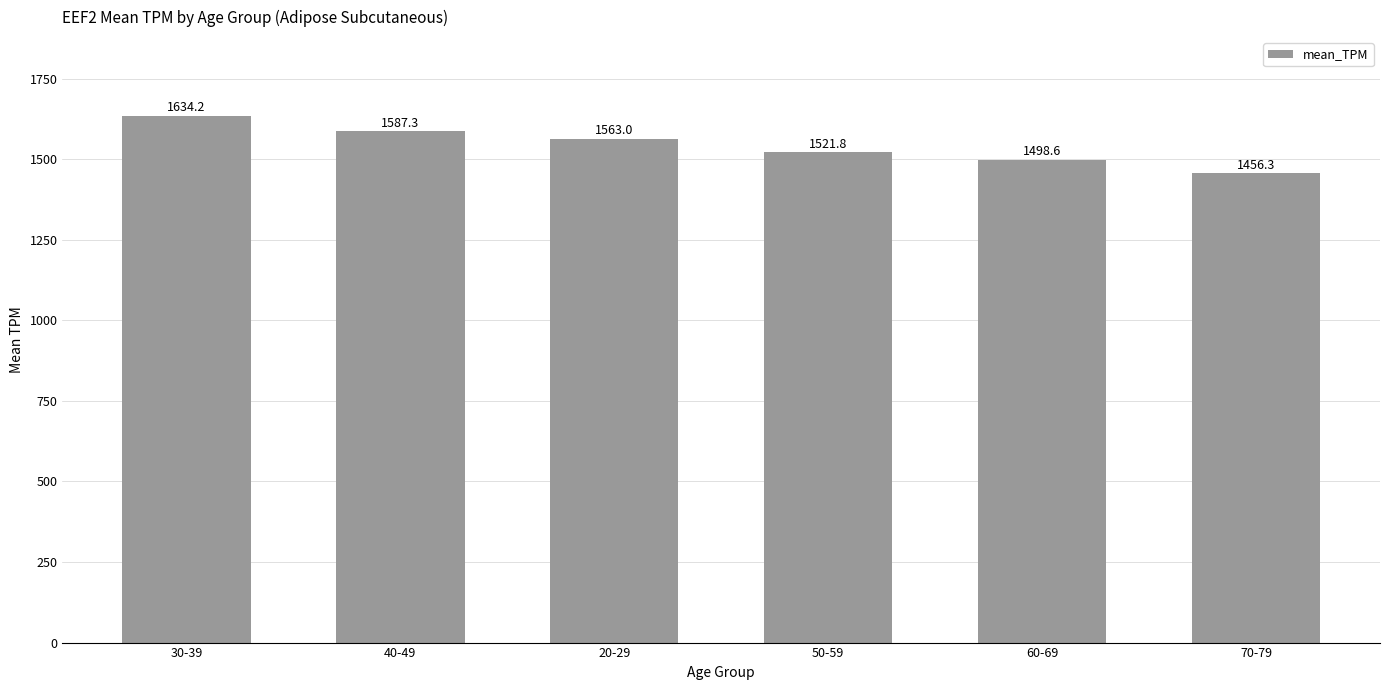

Reading left to right, transcribe all the data shown in this chart.

1634.2	1587.3	1563.0	1521.8	1498.6	1456.3